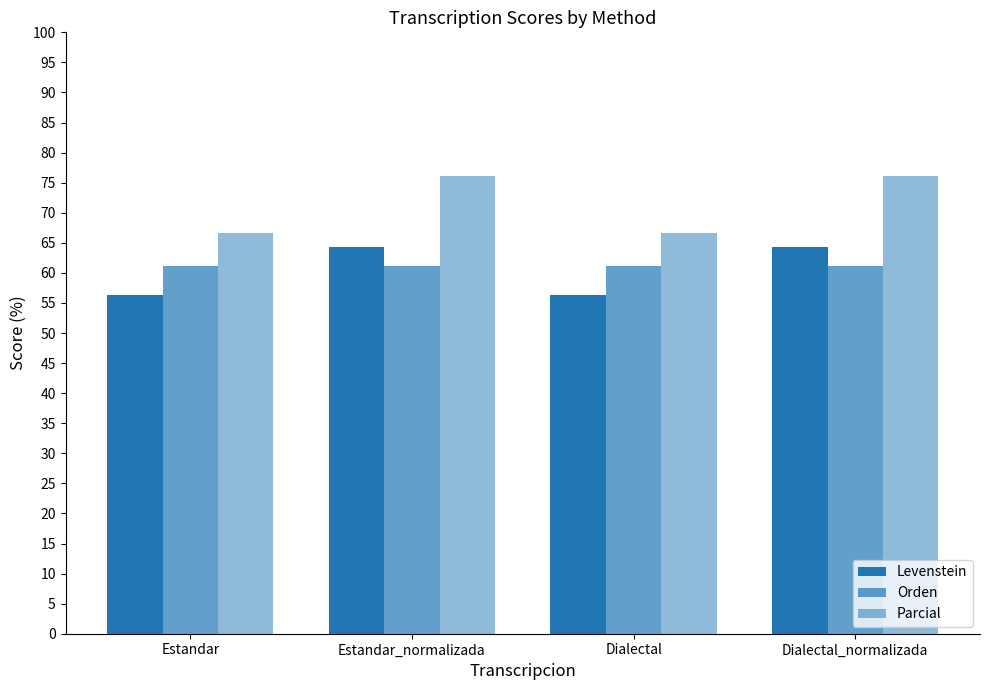

Is the value of Orden at Estandar greater than the value of Levenstein at Estandar_normalizada?

No